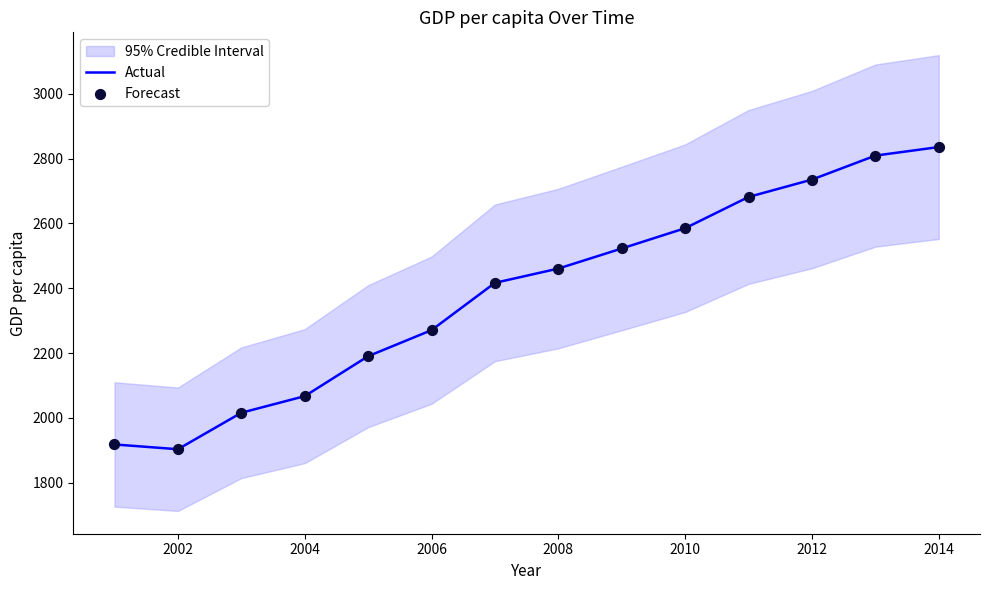

Which series reaches the minimum Y coordinate?

Actual